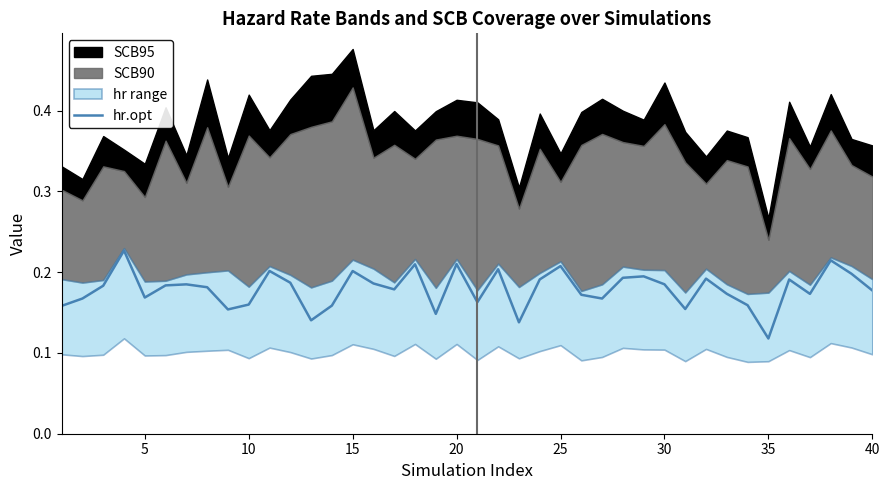

How many points are lower than both their immediate neighbors (excluding endpoints)?

11